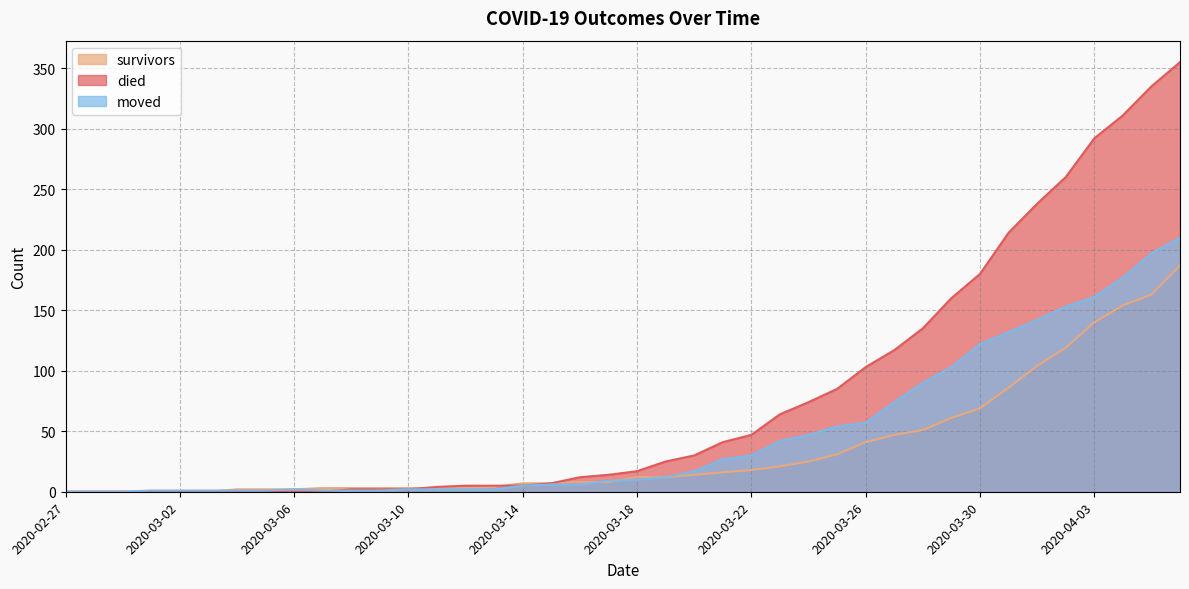

What is the total value across all series at 2020-03-28?

276